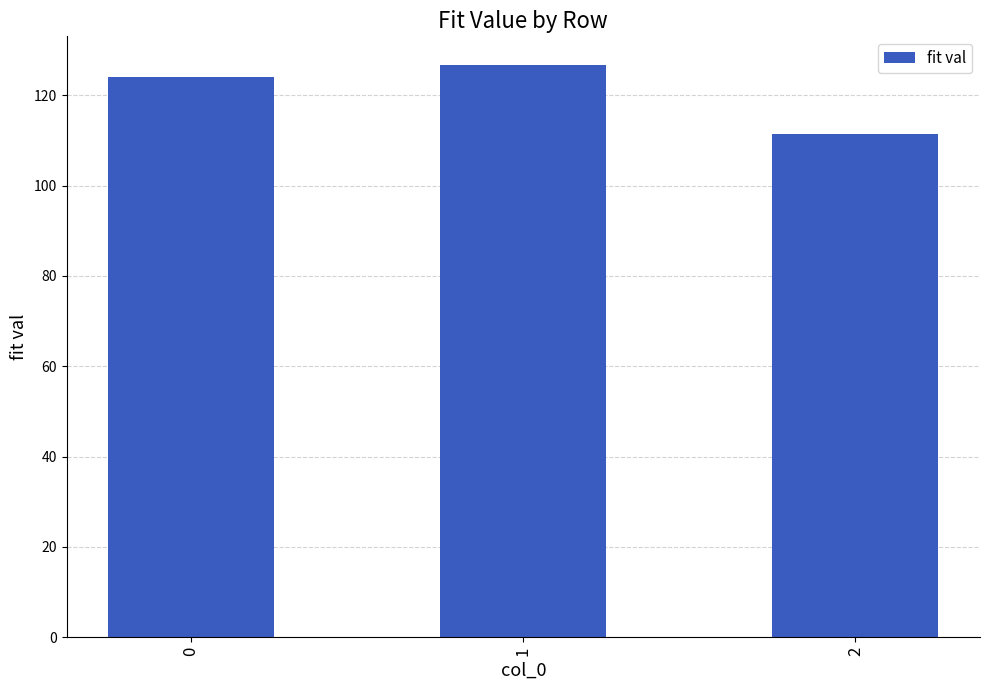

What is the value of the 1st bar from the left?

123.9